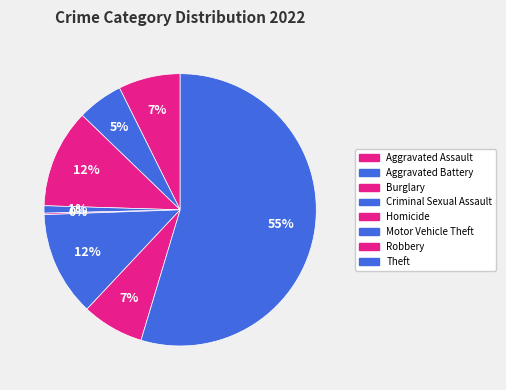

What is the change in value from Aggravated Assault to Theft?

+270